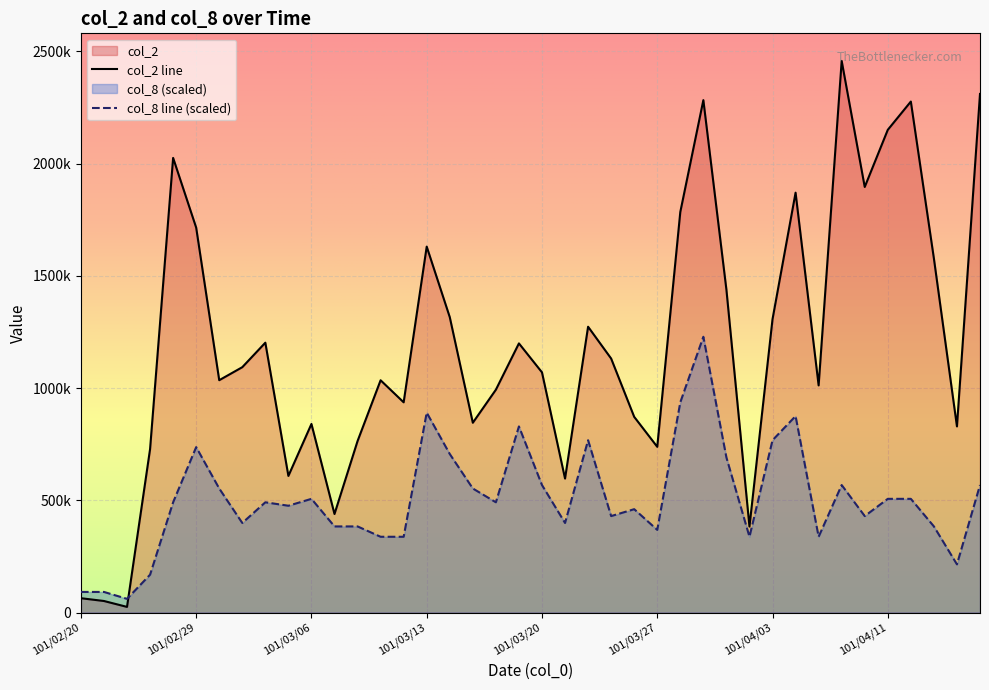

Is it true that col_8 equals 568329.2 at 101/03/20?

True